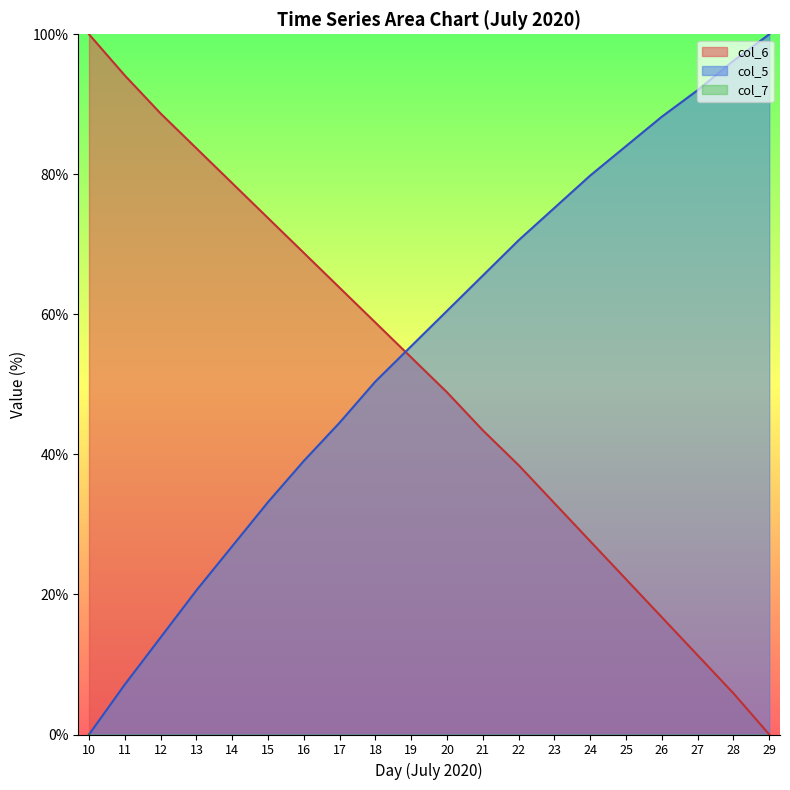

Where do col_5 line and col_6 line first cross each other?

18 and 19